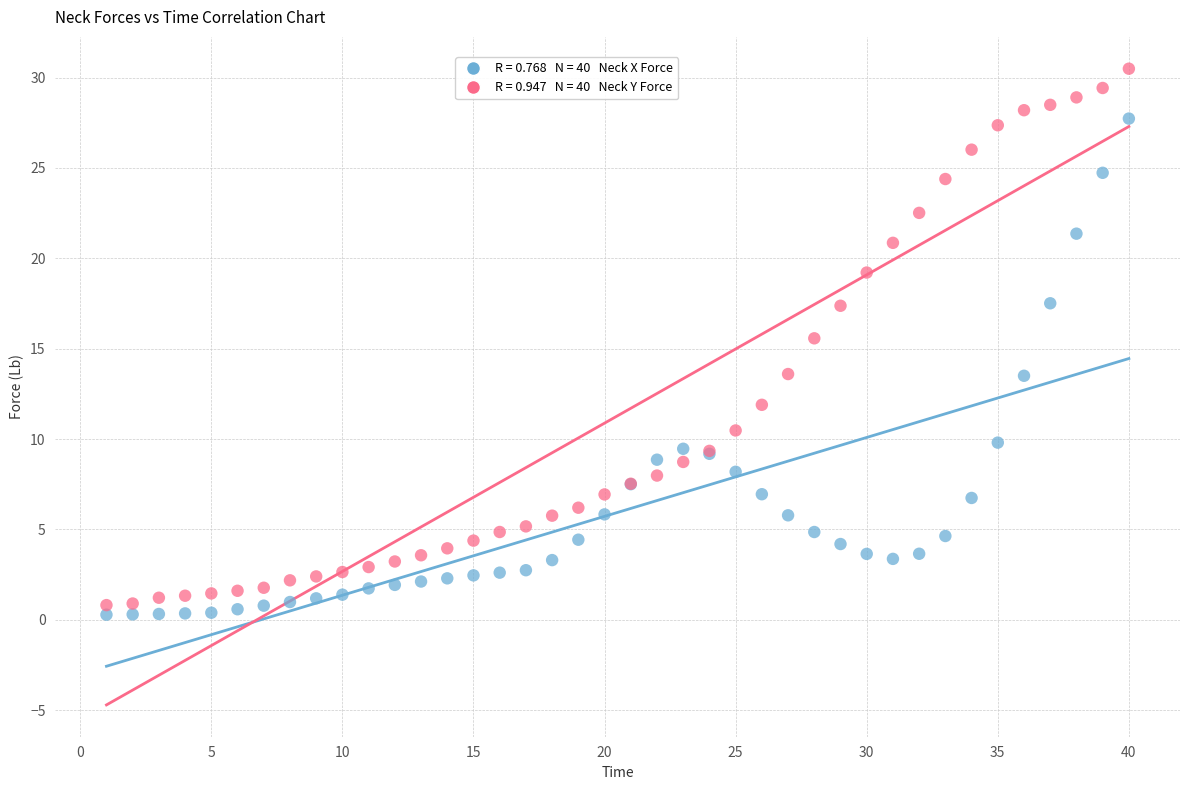

Across all series, what Y value is closest to 15?

15.6